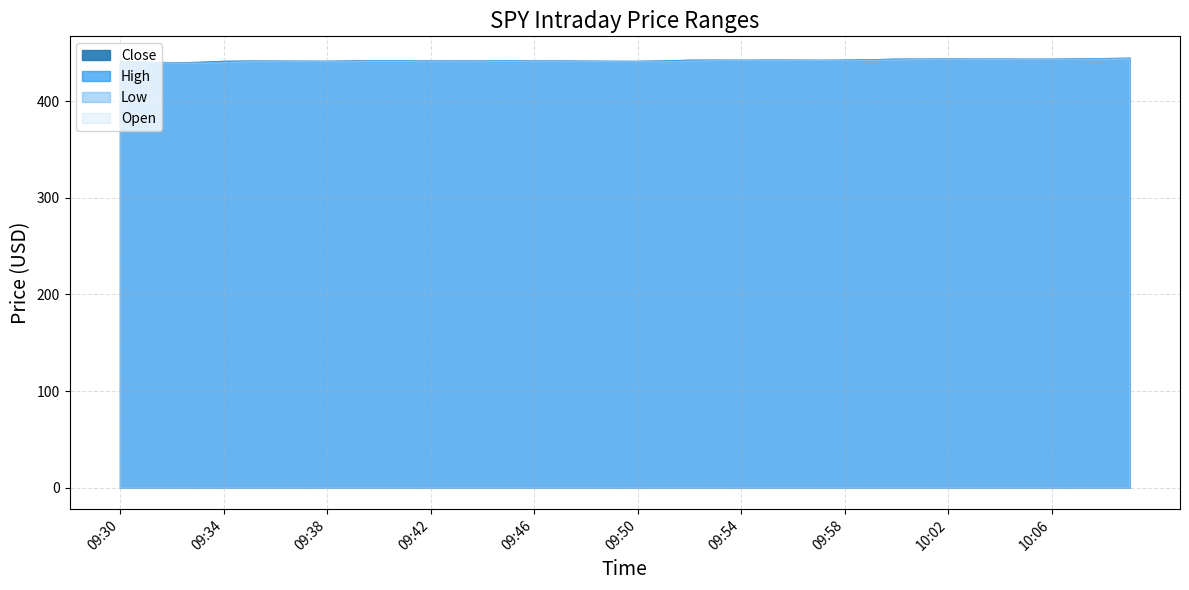

What is the sum of all Open values?

17698.3